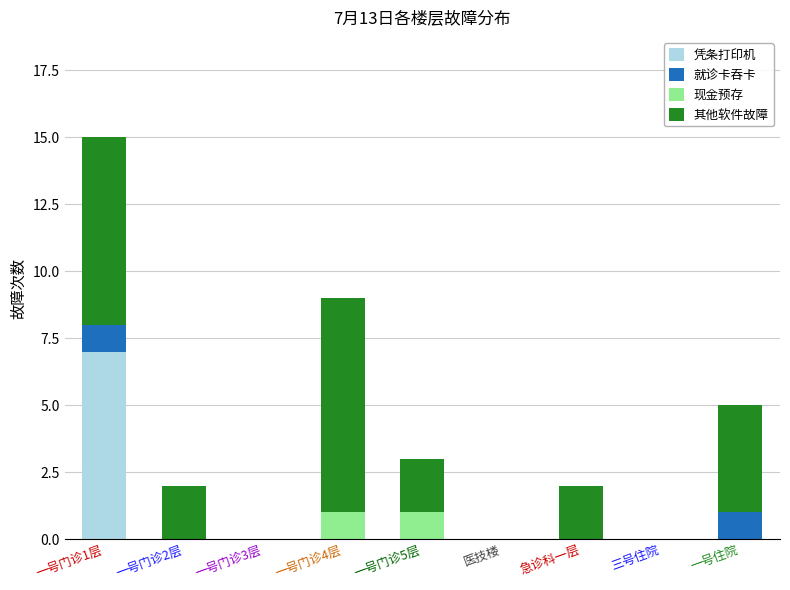

At which category is the sum across all series the highest?

一号门诊1层